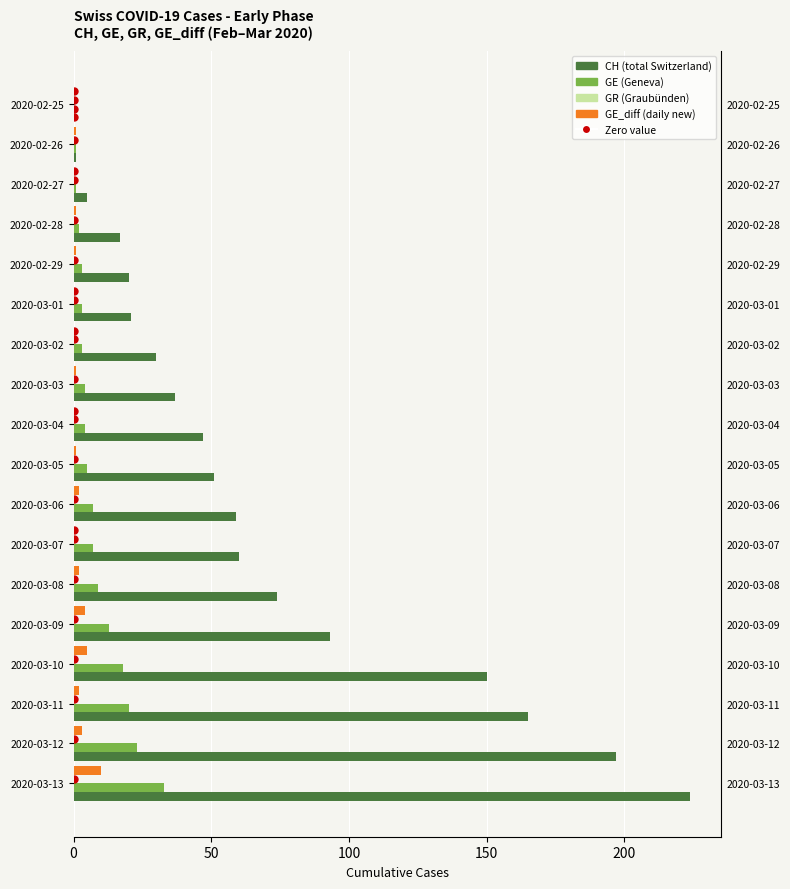

How many bars are there in total?

72